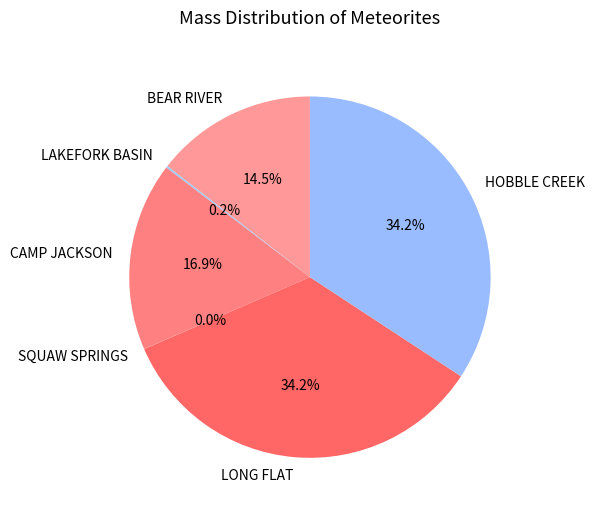

What is the total percentage of LONG FLAT and CAMP JACKSON?

51.1%